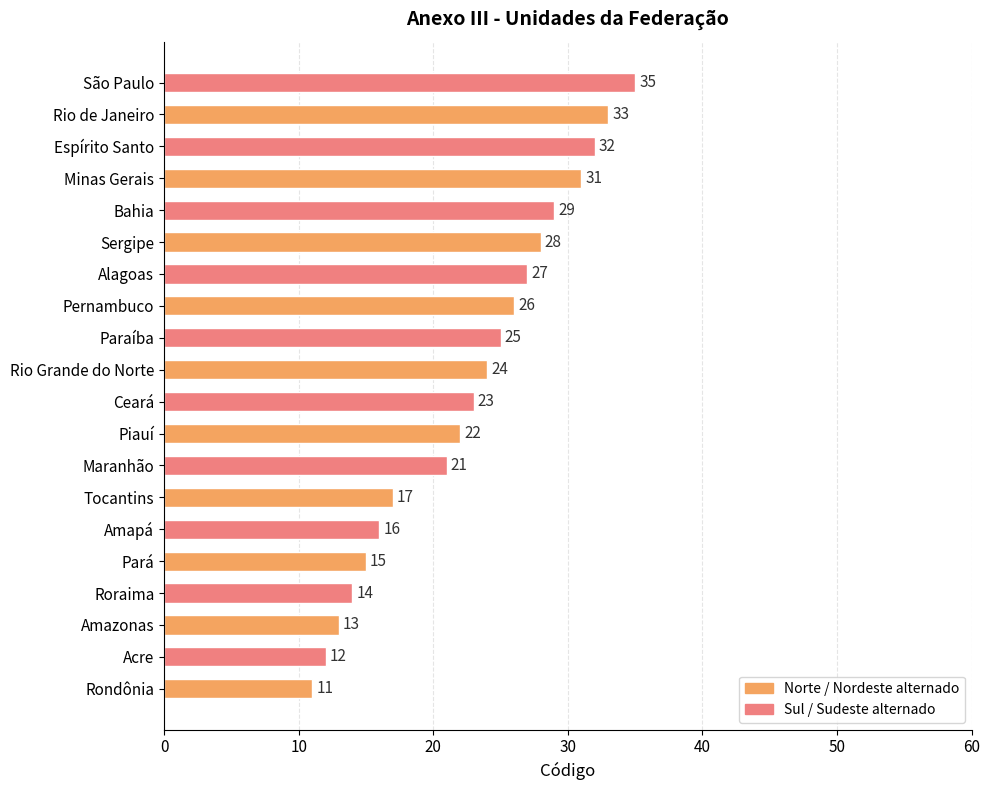

Reading bottom to top, what are all the values shown in this chart?

Rondônia=11	Acre=12	Amazonas=13	Roraima=14	Pará=15	Amapá=16	Tocantins=17	Maranhão=21	Piauí=22	Ceará=23	Rio Grande do Norte=24	Paraíba=25	Pernambuco=26	Alagoas=27	Sergipe=28	Bahia=29	Minas Gerais=31	Espírito Santo=32	Rio de Janeiro=33	São Paulo=35